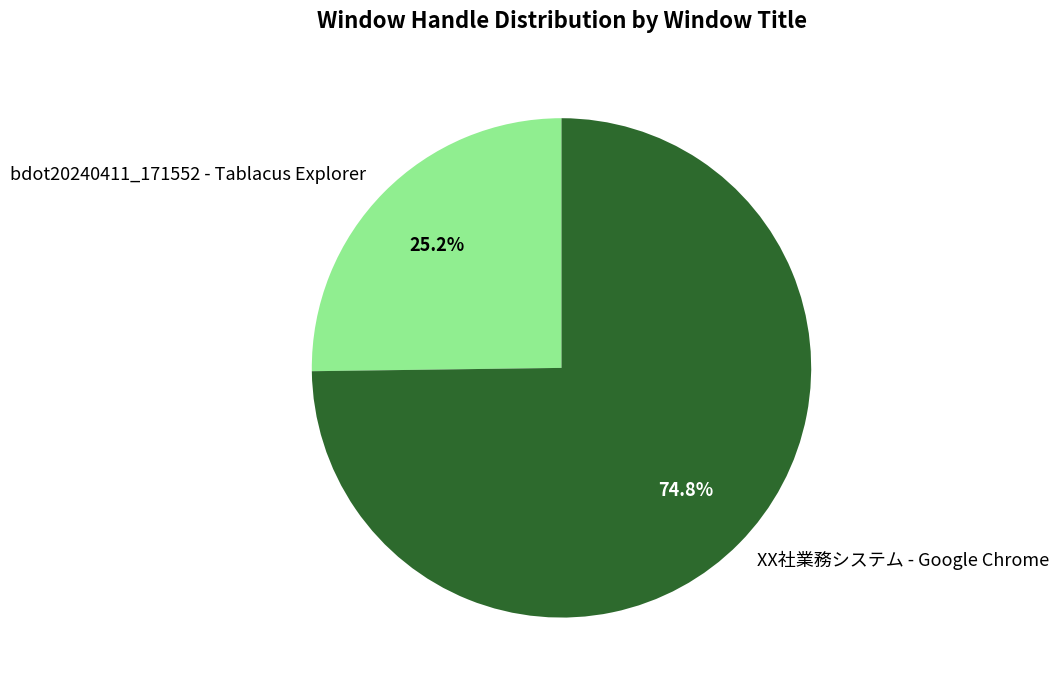

What percentage is NOT represented by XX社業務システム - Google Chrome?

25.2%